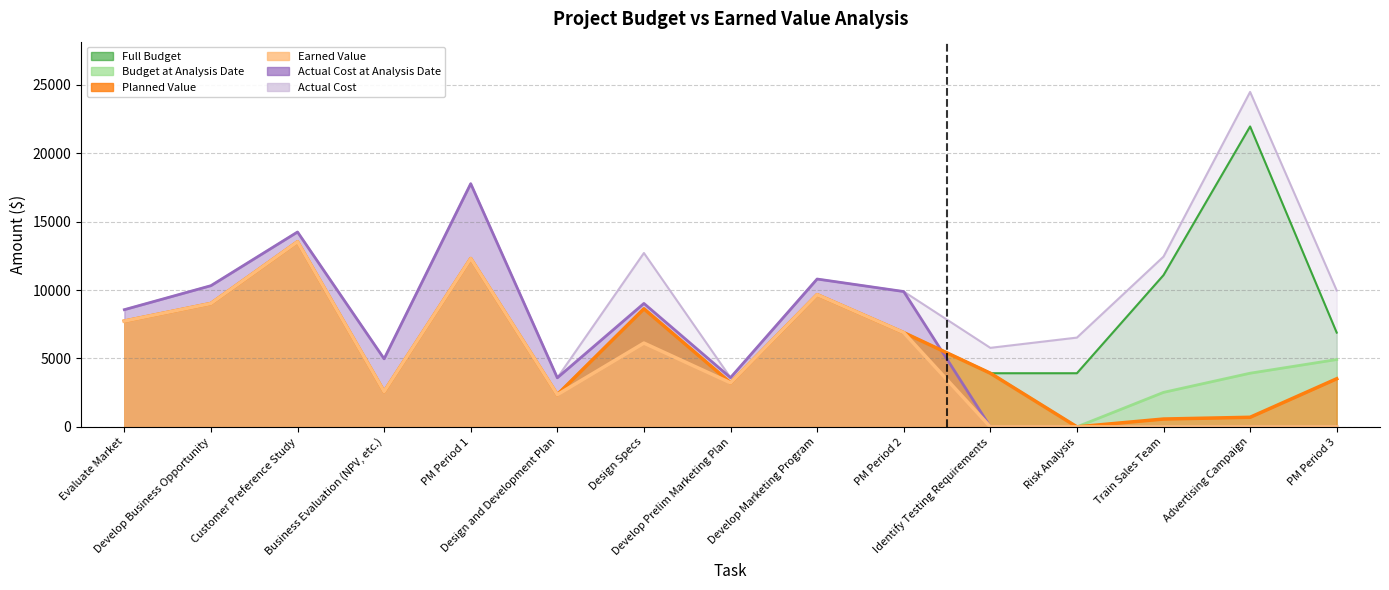

What are all the series names shown in the legend?

Full Budget, Budget at Analysis Date, Planned Value, Earned Value, Actual Cost at Analysis Date, Actual Cost